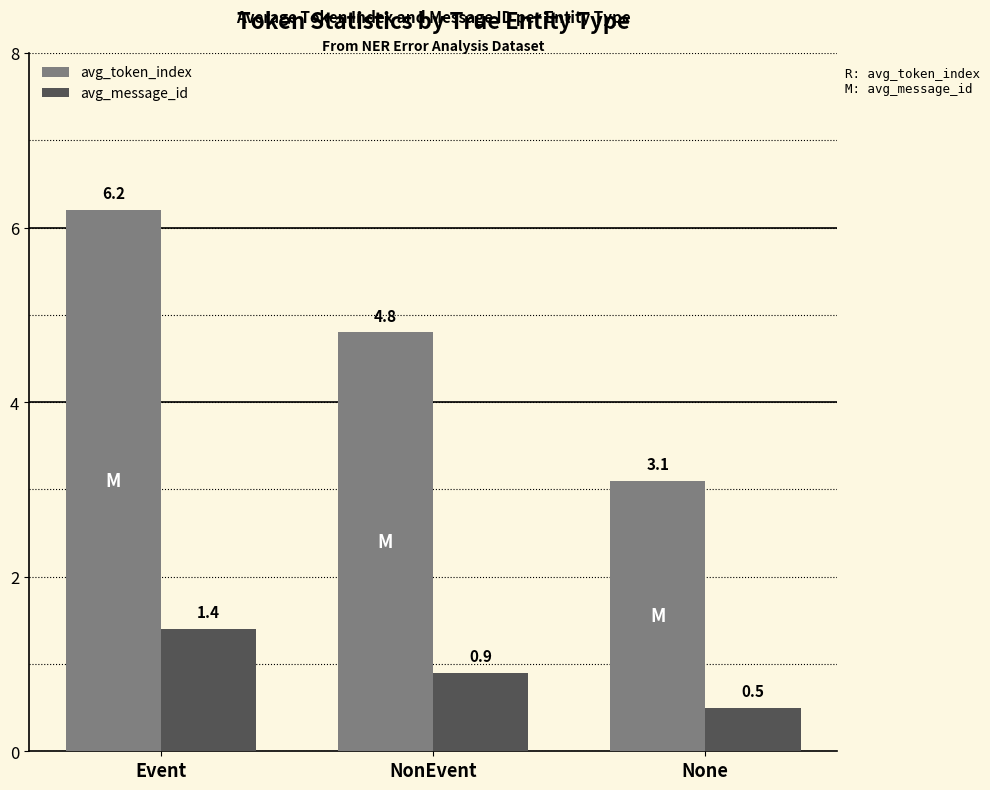

Rank the series by their maximum value, from lowest to highest.

avg_message_id, avg_token_index